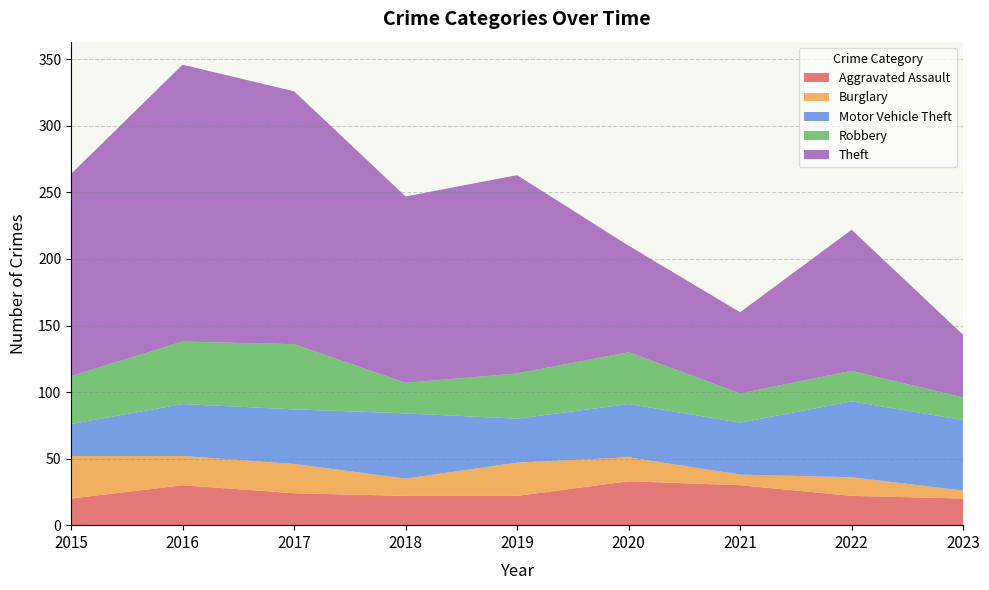

Reading left to right, transcribe all the data shown in this chart.

Aggravated Assault: 20	30	24	22	22	33	30	22	20
Burglary: 32	22	22	13	25	18	8	14	6
Motor Vehicle Theft: 24	39	41	49	33	40	39	57	53
Robbery: 36	47	49	23	34	39	22	23	17
Theft: 152	208	190	140	149	80	61	106	47